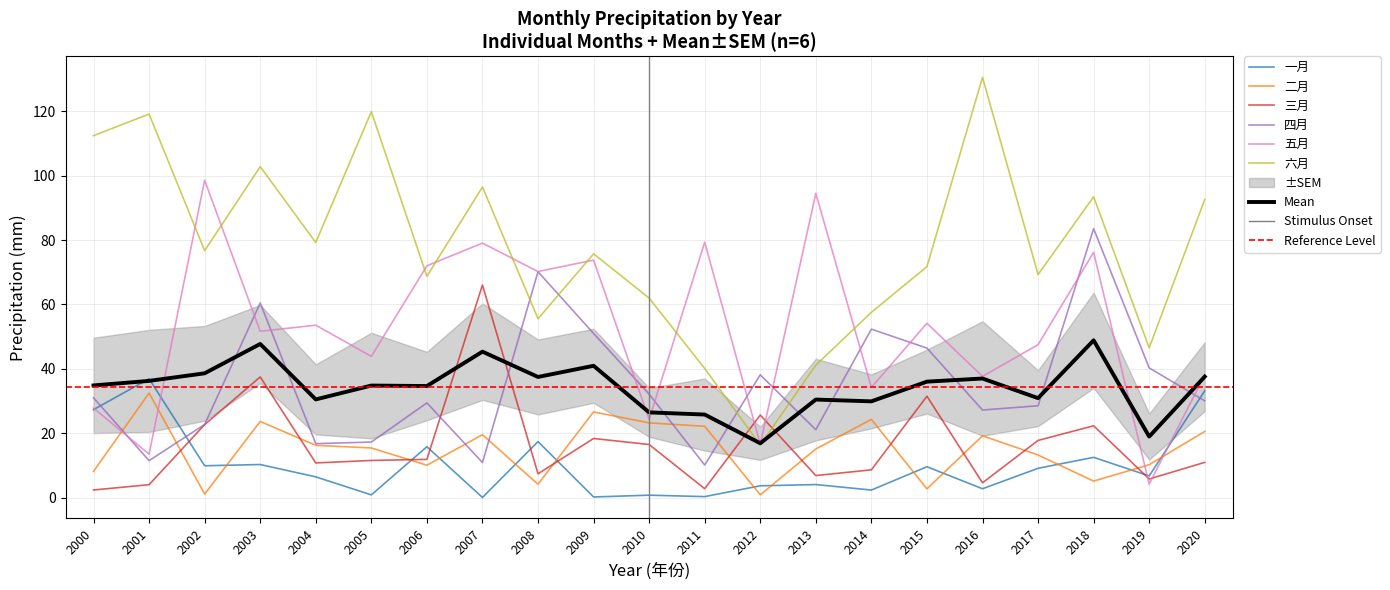

Where is the first local minimum for 三月?

2004